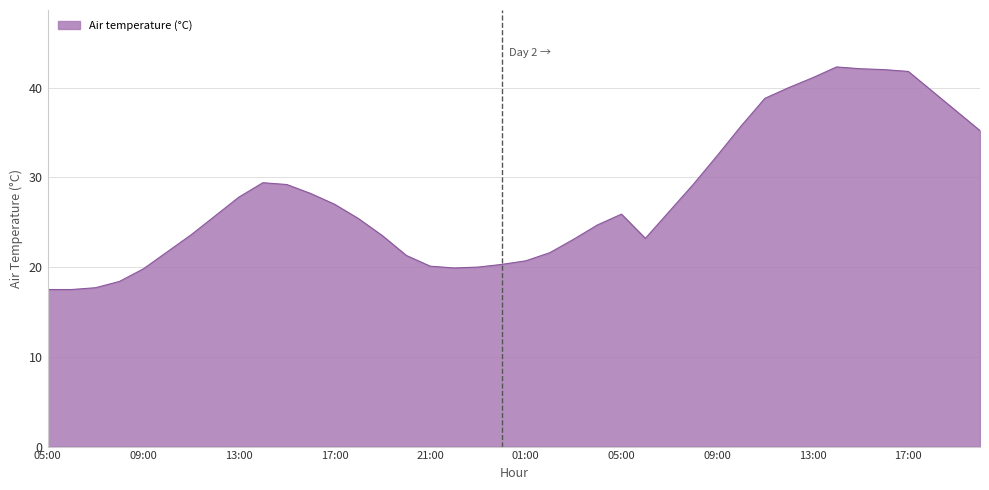

What is the greatest value displayed?

42.3